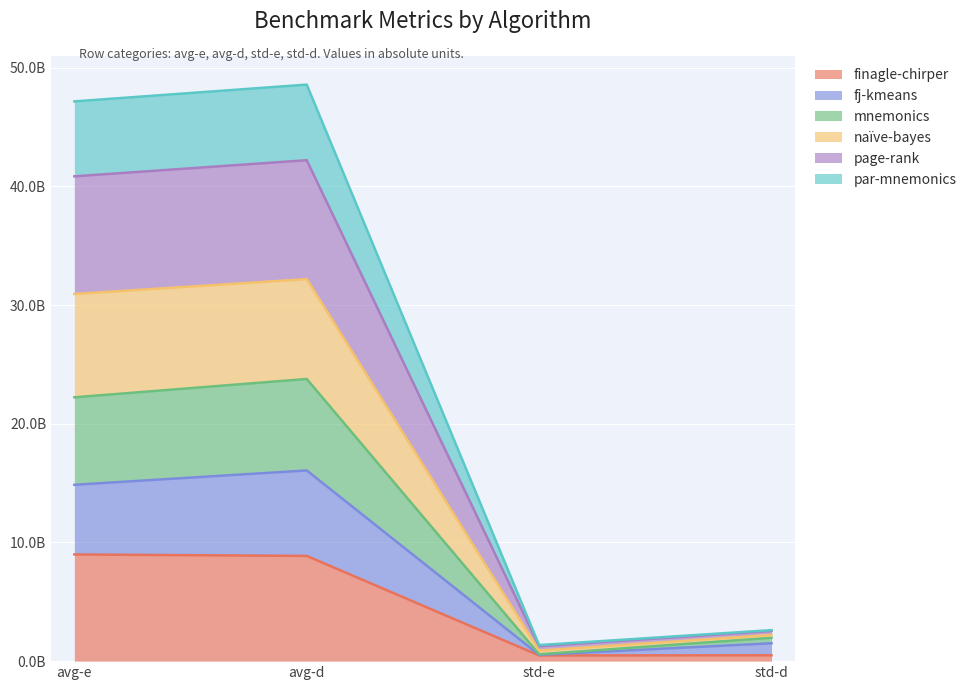

True or false: mnemonics and naïve-bayes cross at least once.

False